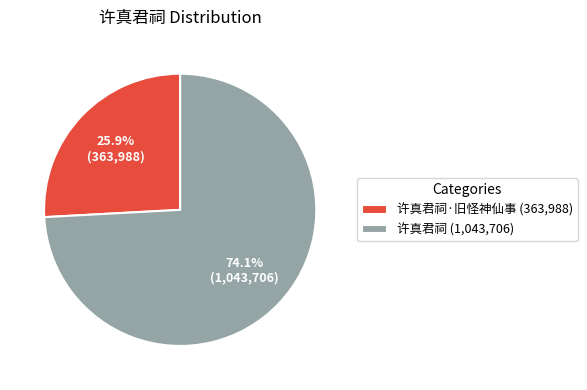

Does 许真君祠 (1,043,706) represent more than half of the total?

Yes